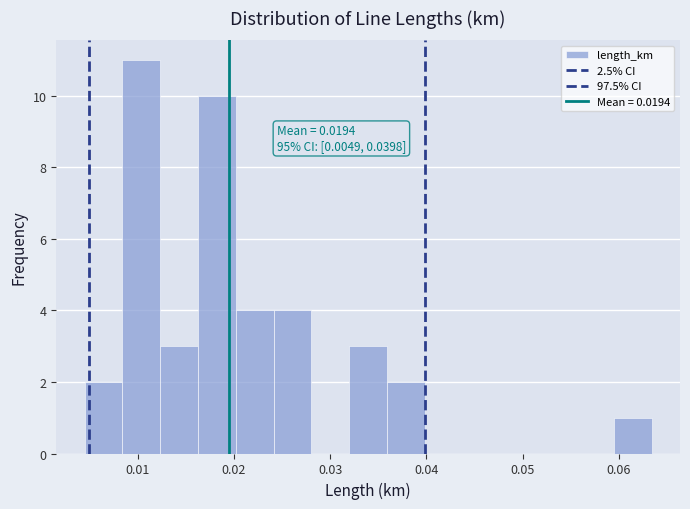

Read against the x-axis, roughly where is the centre of the tallest bar?

0.010